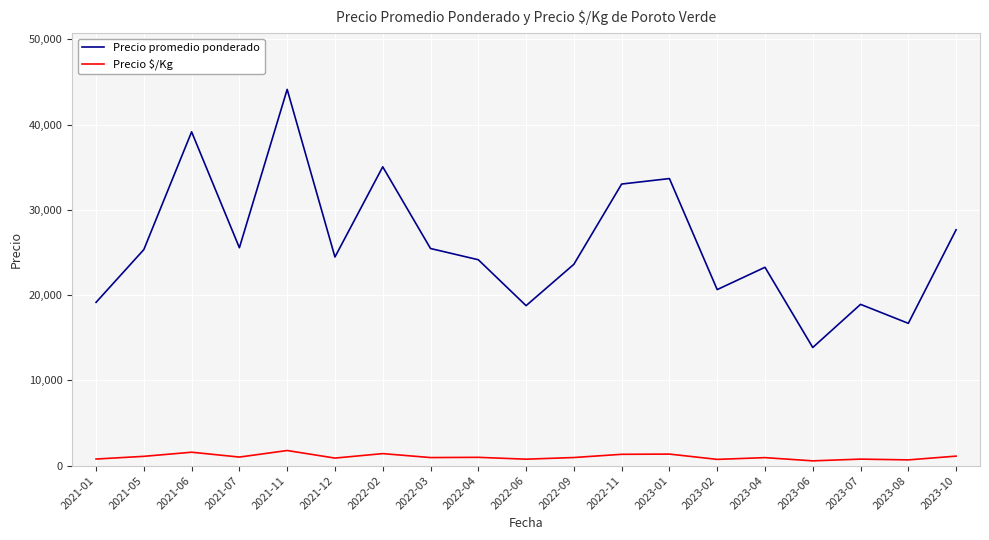

What are all the series names shown in the legend?

Precio promedio ponderado, Precio $/Kg